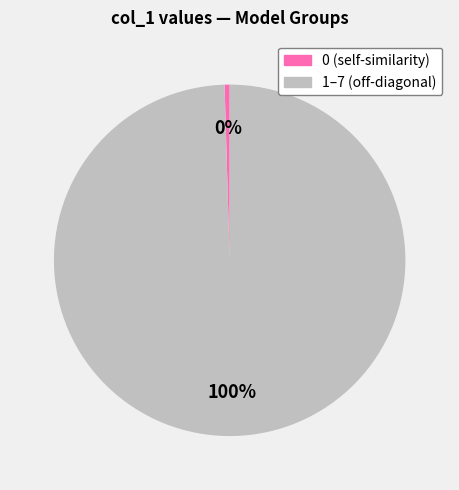

To the nearest percent, what is the average slice percentage?

50%